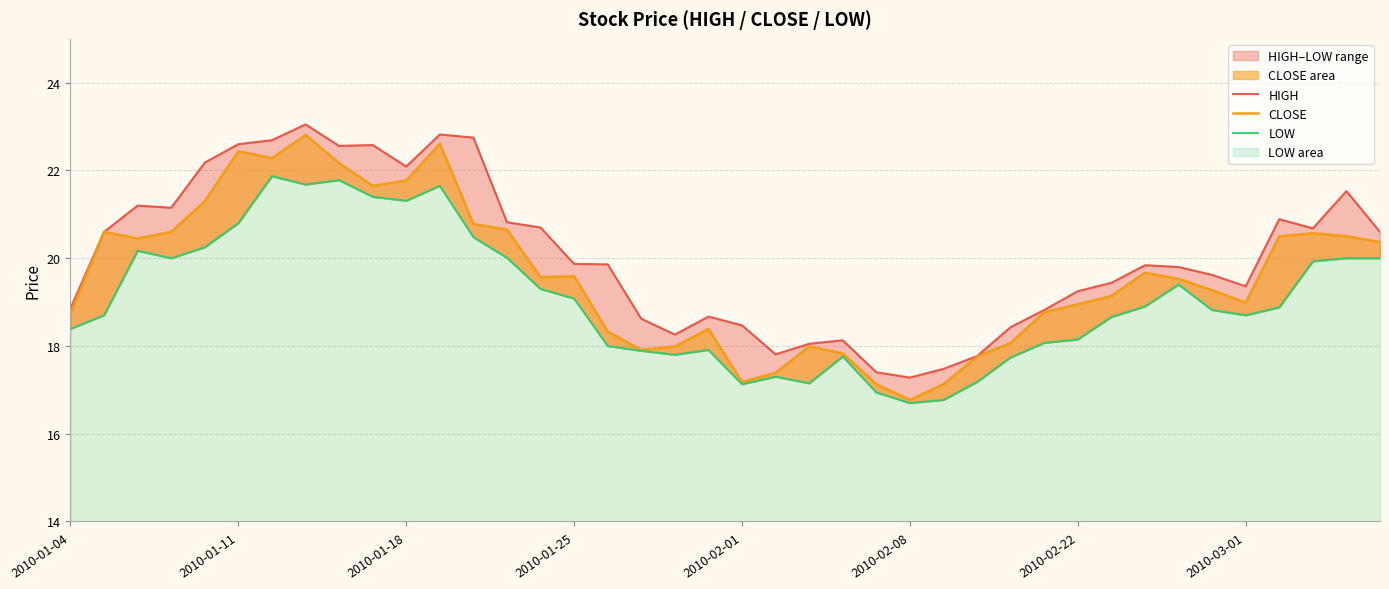

Which has a higher value, 2010-02-22 or 16?

2010-02-22